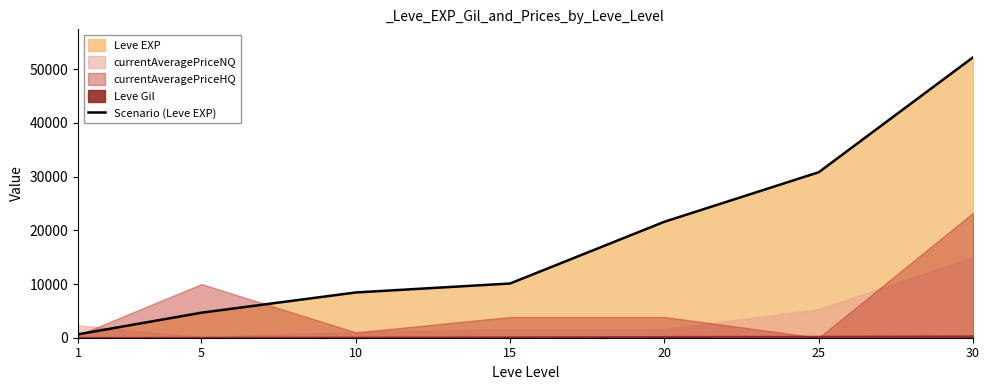

Which label corresponds to the largest value in the chart?

30